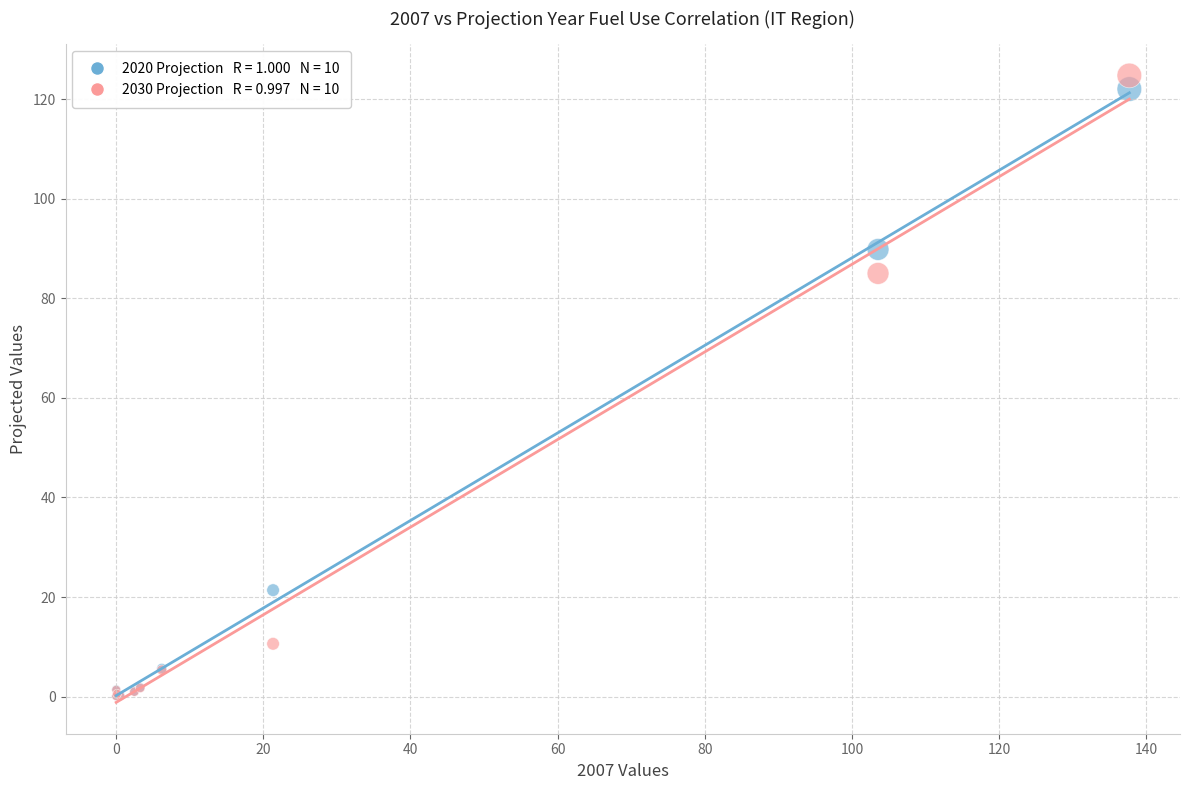

Across all series, what Y value is closest to 62?

85.0